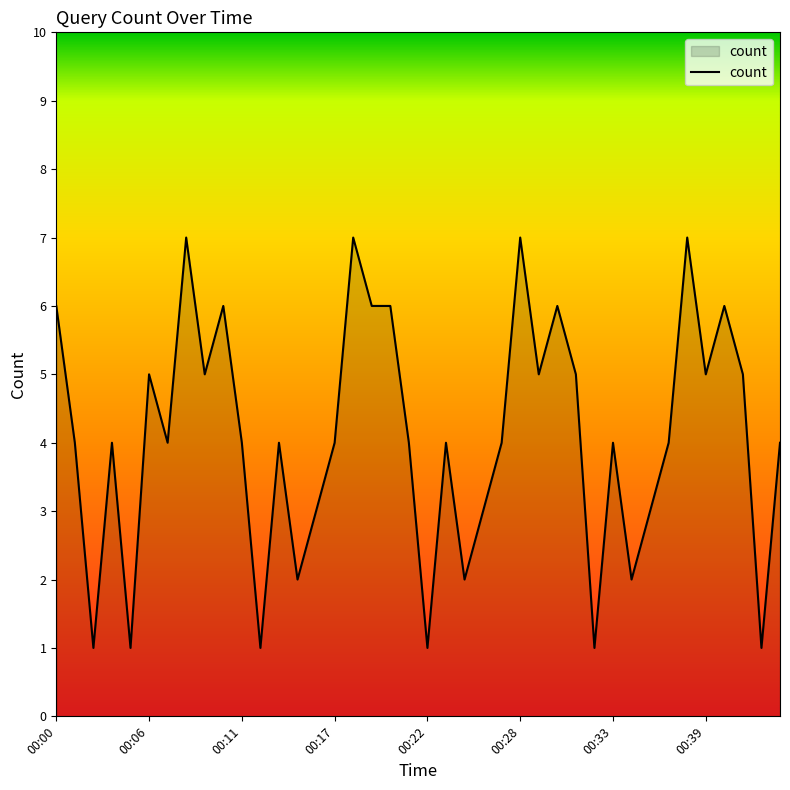

What is the difference between the maximum and minimum values?

6